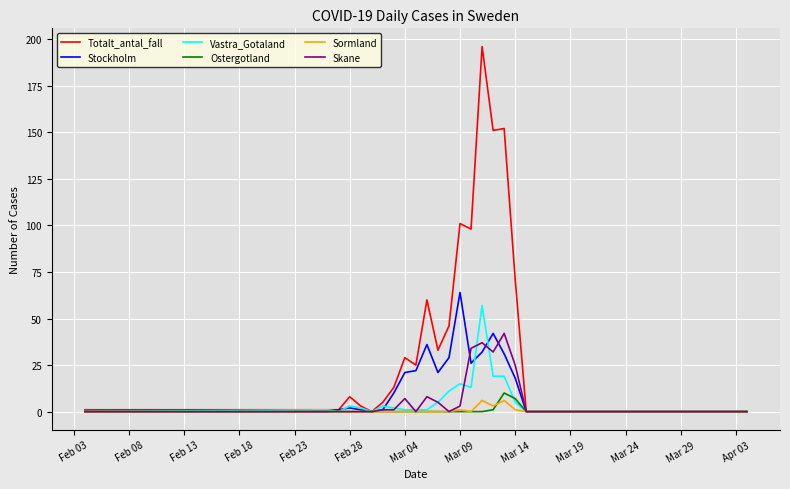

Does the chart display data point markers on the line(s)?

No